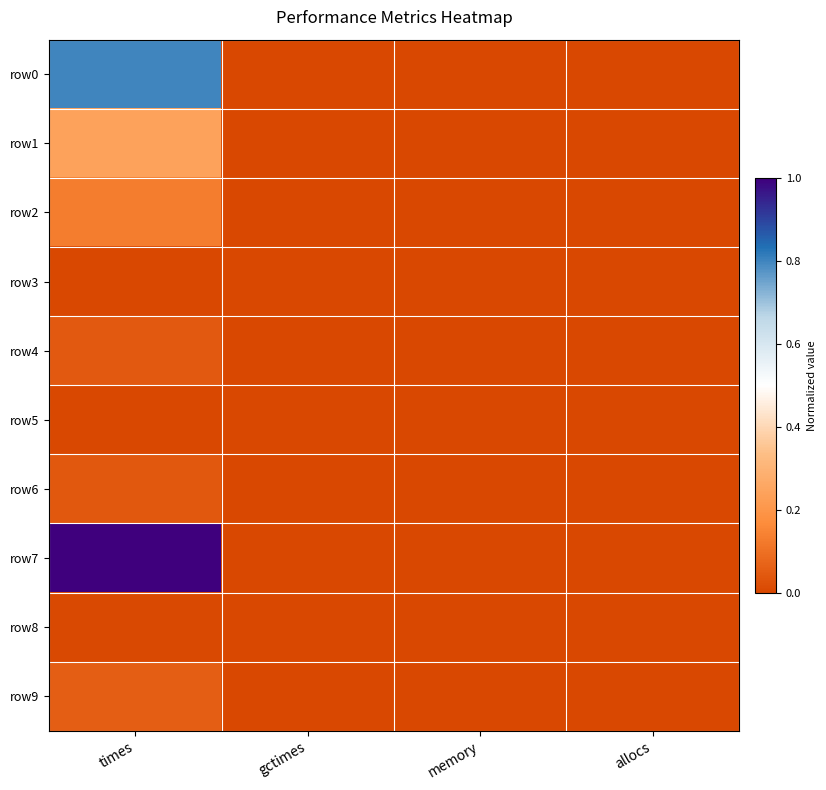

At how many categories does at least one series exceed 0?

1